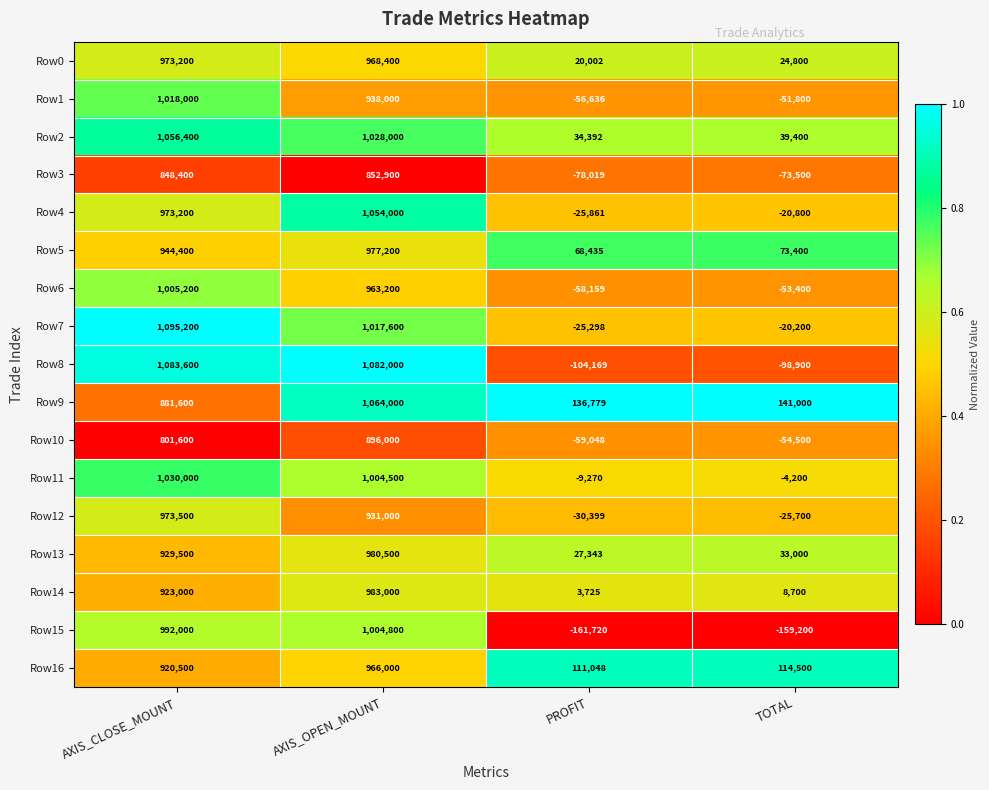

What is the sum of the Row10 values at TOTAL and AXIS_OPEN_MOUNT?

841500